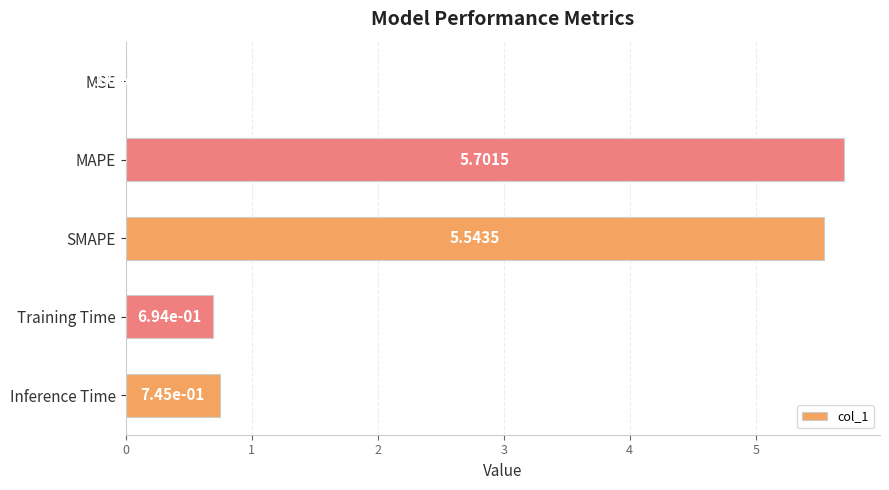

Which category has the highest value across all series?

MAPE